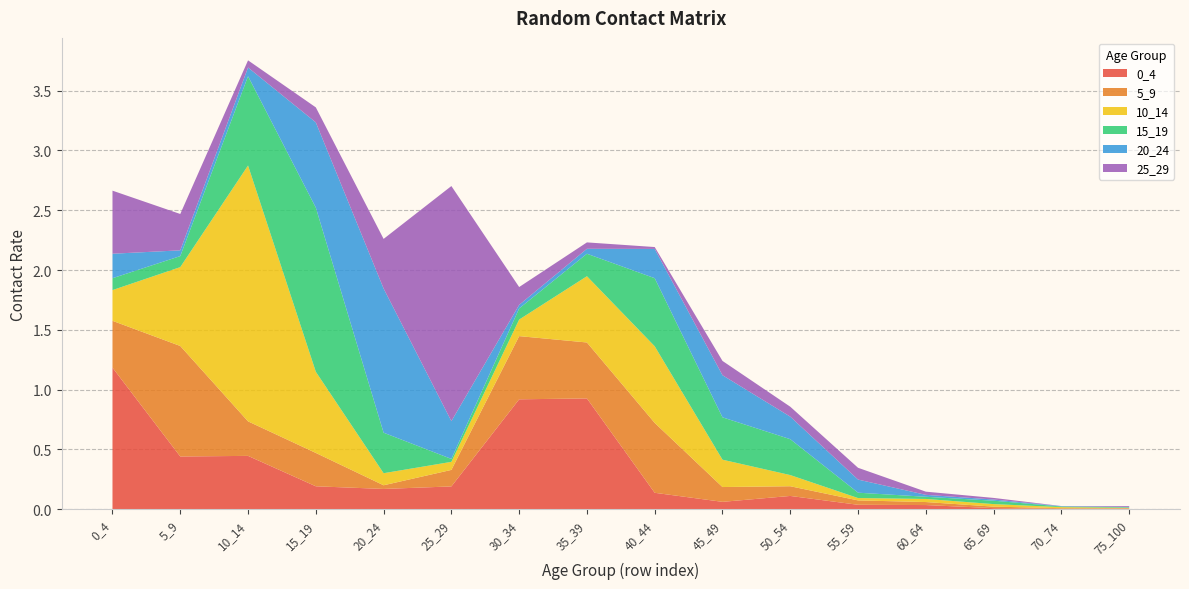

Reading left to right, list all the values displayed in this chart.

0_4: 1.2	0.4	0.4	0.2	0.2	0.2	0.9	0.9	0.1	0.1	0.1	0.0	0.0	0.0	0.0	0.0
5_9: 0.4	0.9	0.3	0.3	0.0	0.1	0.5	0.5	0.6	0.1	0.1	0.0	0.0	0.0	0.0	0.0
10_14: 0.3	0.7	2.1	0.7	0.1	0.1	0.1	0.6	0.6	0.2	0.1	0.0	0.0	0.0	0.0	0.0
15_19: 0.1	0.1	0.7	1.4	0.3	0.0	0.1	0.2	0.6	0.4	0.3	0.0	0.0	0.0	0.0	0.0
20_24: 0.2	0.0	0.1	0.7	1.2	0.3	0.0	0.0	0.2	0.4	0.2	0.1	0.0	0.0	0.0	0.0
25_29: 0.5	0.3	0.1	0.1	0.4	2.0	0.1	0.1	0.0	0.1	0.1	0.1	0.0	0.0	0.0	0.0